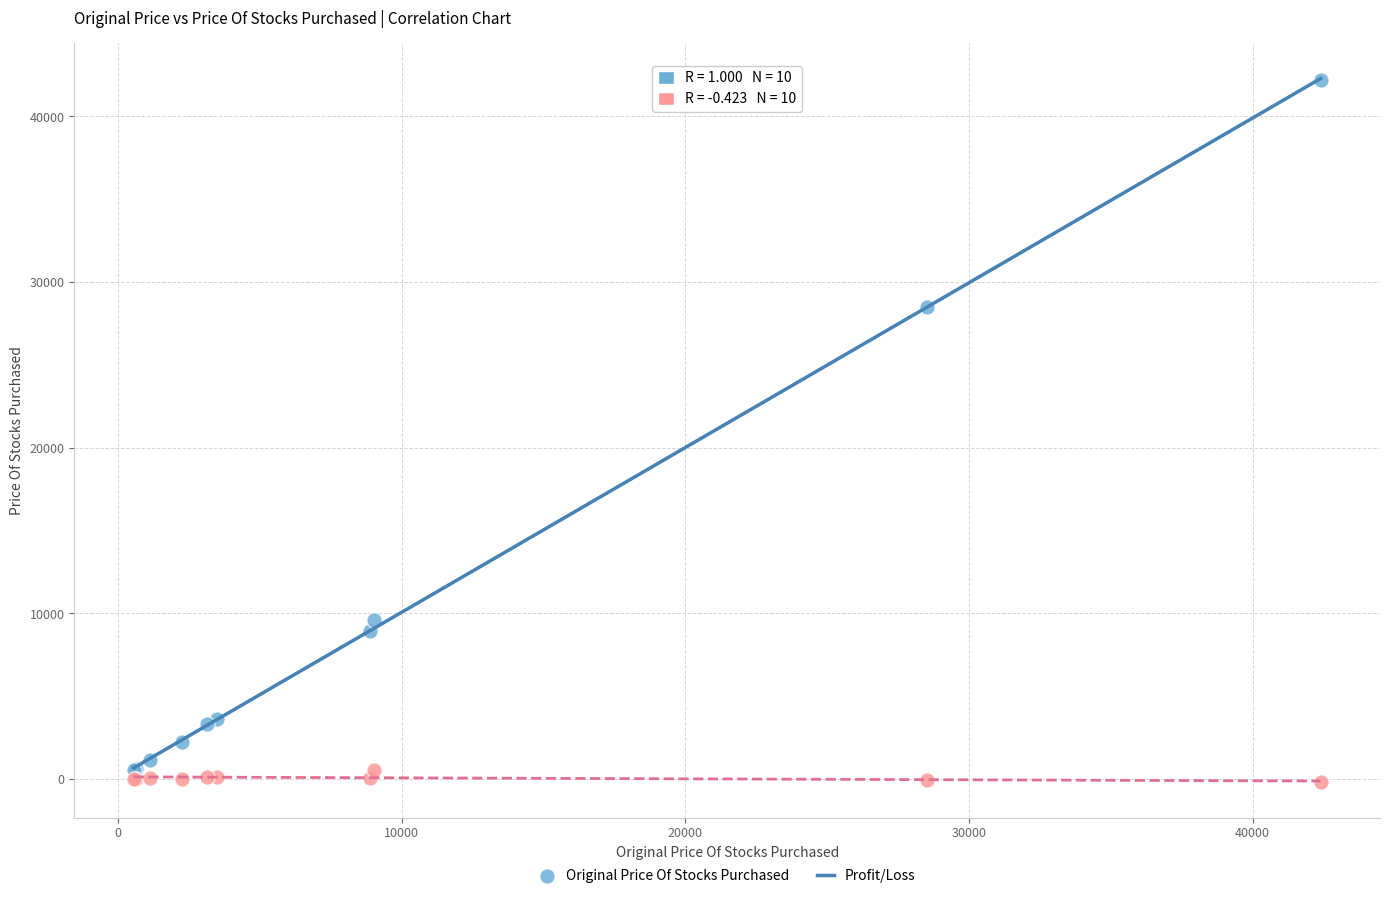

Which series reaches the maximum Y coordinate?

Original Price Of Stocks Purchased